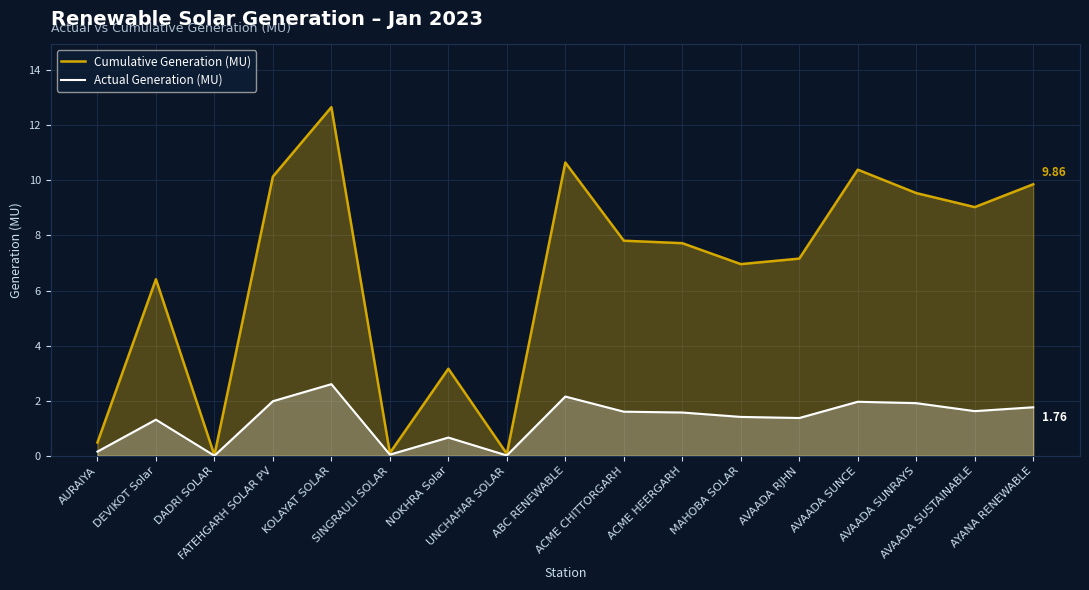

What position from the left is DADRI SOLAR?

3